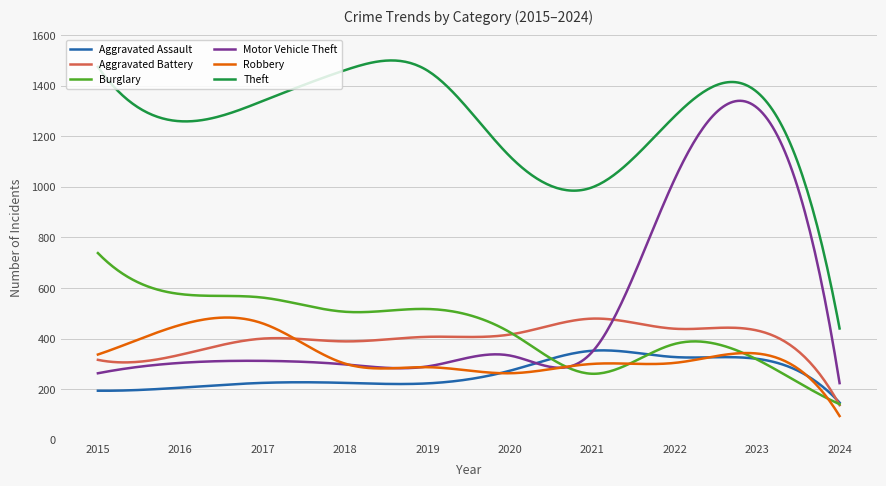

Which series has the largest range (max minus min)?

Motor Vehicle Theft